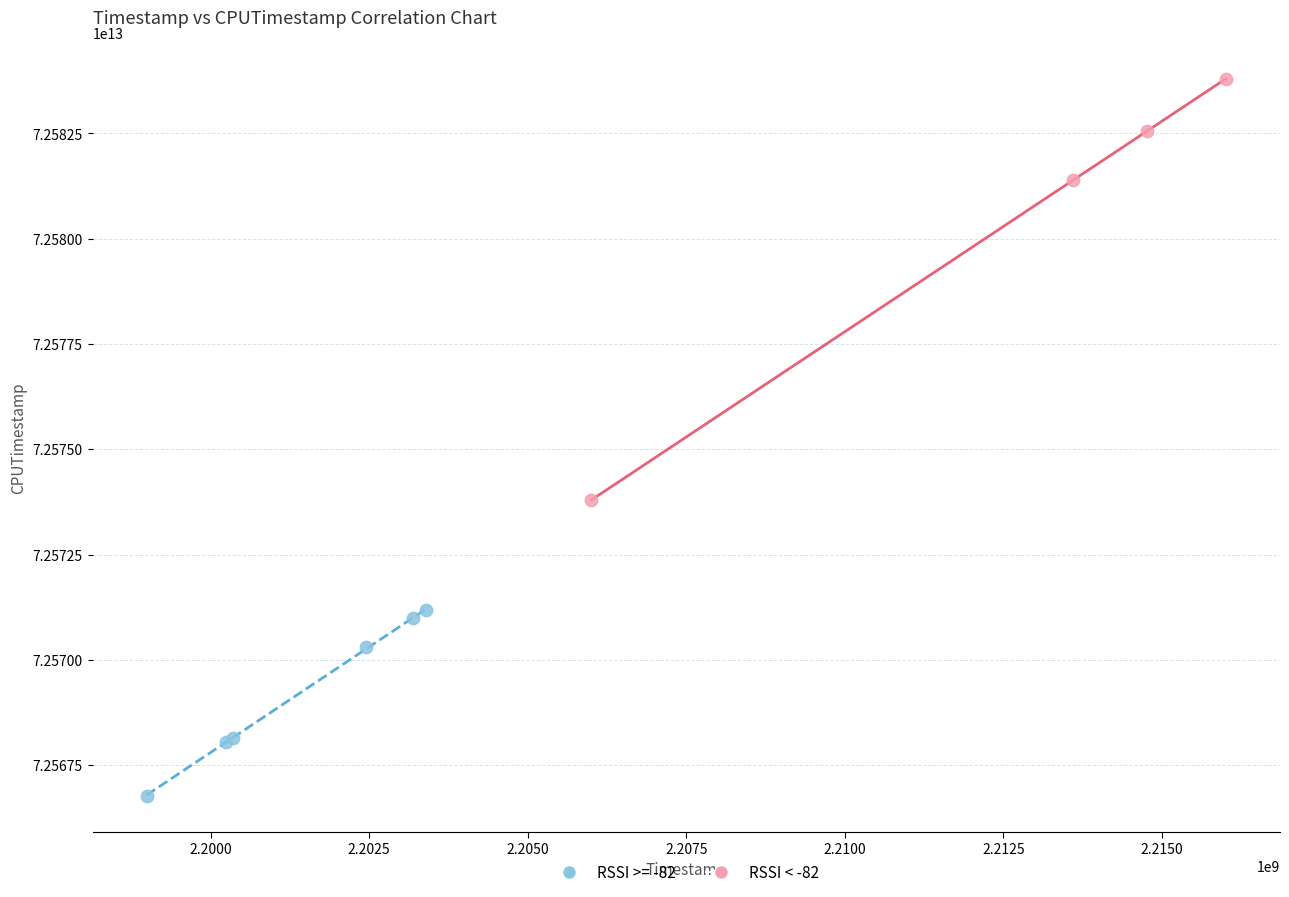

Which series reaches the maximum Y coordinate?

RSSI < -82